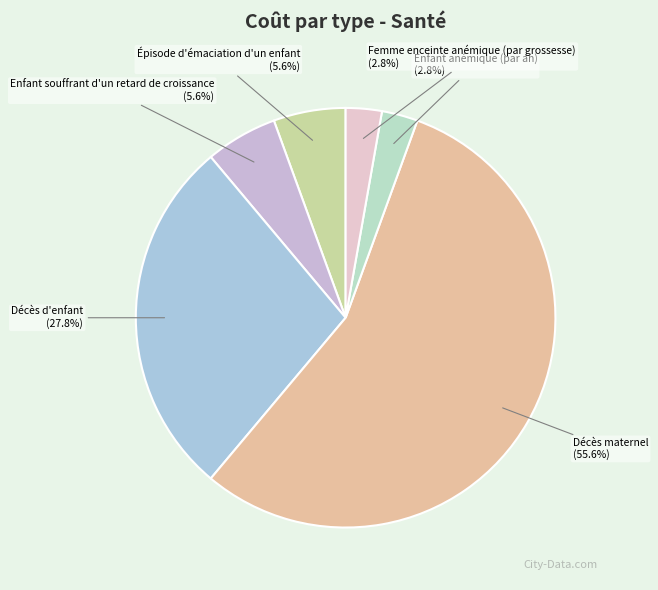

Which has a higher value, Enfant souffrant d'un retard de croissance (5.6%) or Femme enceinte anémique (par grossesse) (2.8%)?

Enfant souffrant d'un retard de croissance (5.6%)